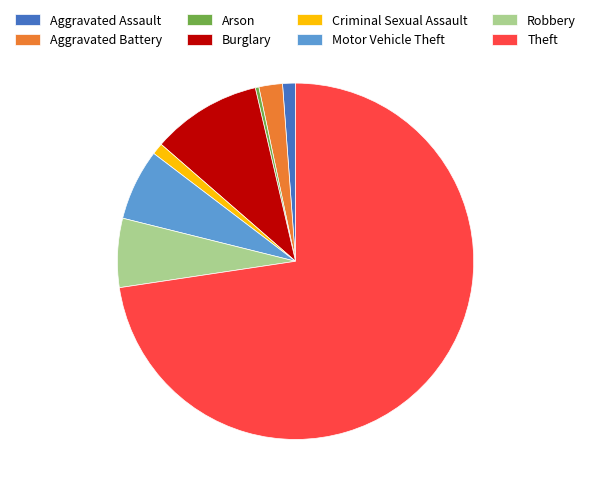

Do Robbery and Aggravated Assault together represent more than half of the pie?

No